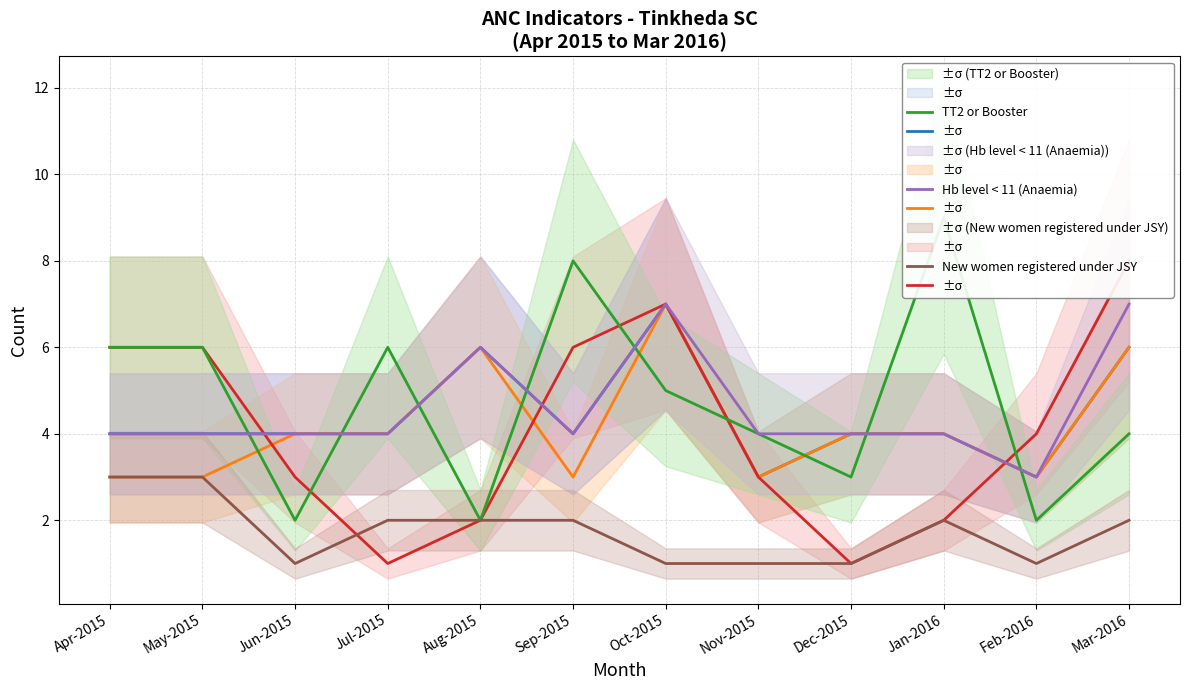

Reading left to right, list all the values displayed in this chart.

Total ANC registrations: 4	4	4	4	6	4	7	3	4	4	3	6
Registered within first trimester: 3	3	4	4	6	3	7	3	4	4	3	6
3 ANC check-ups: 6	6	3	1	2	6	7	3	1	2	4	8
TT2 or Booster: 6	6	2	6	2	8	5	4	3	9	2	4
Hb level < 11 (Anaemia): 4	4	4	4	6	4	7	4	4	4	3	7
New women registered under JSY: 3	3	1	2	2	2	1	1	1	2	1	2